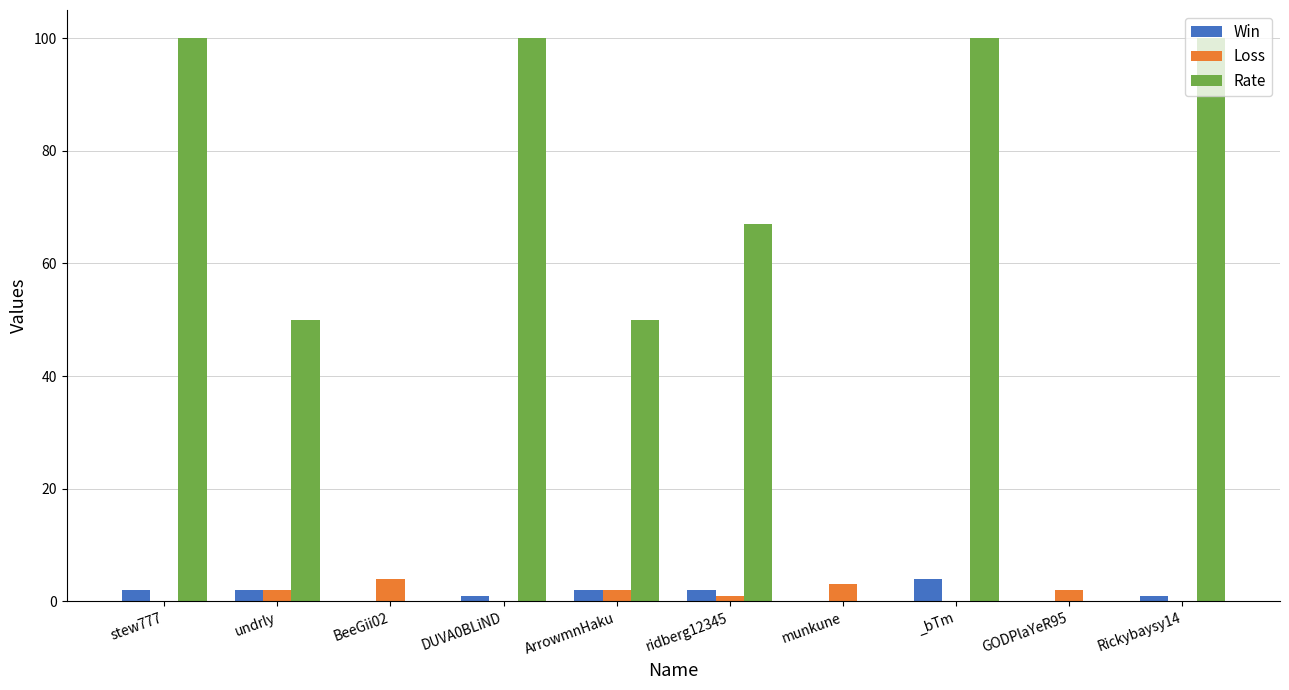

Which series has the largest total across all categories?

Rate